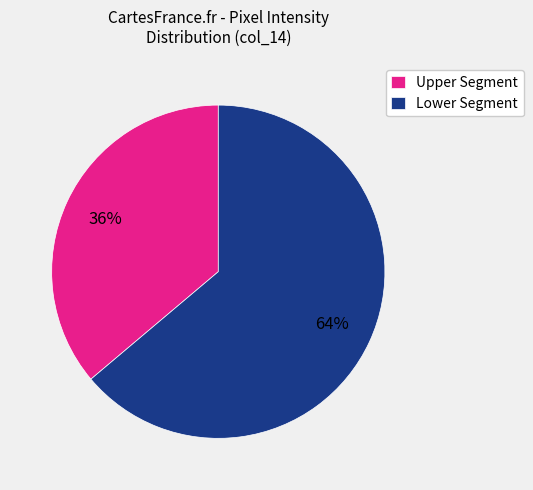

Rank the categories by value from highest to lowest.

Lower Segment, Upper Segment